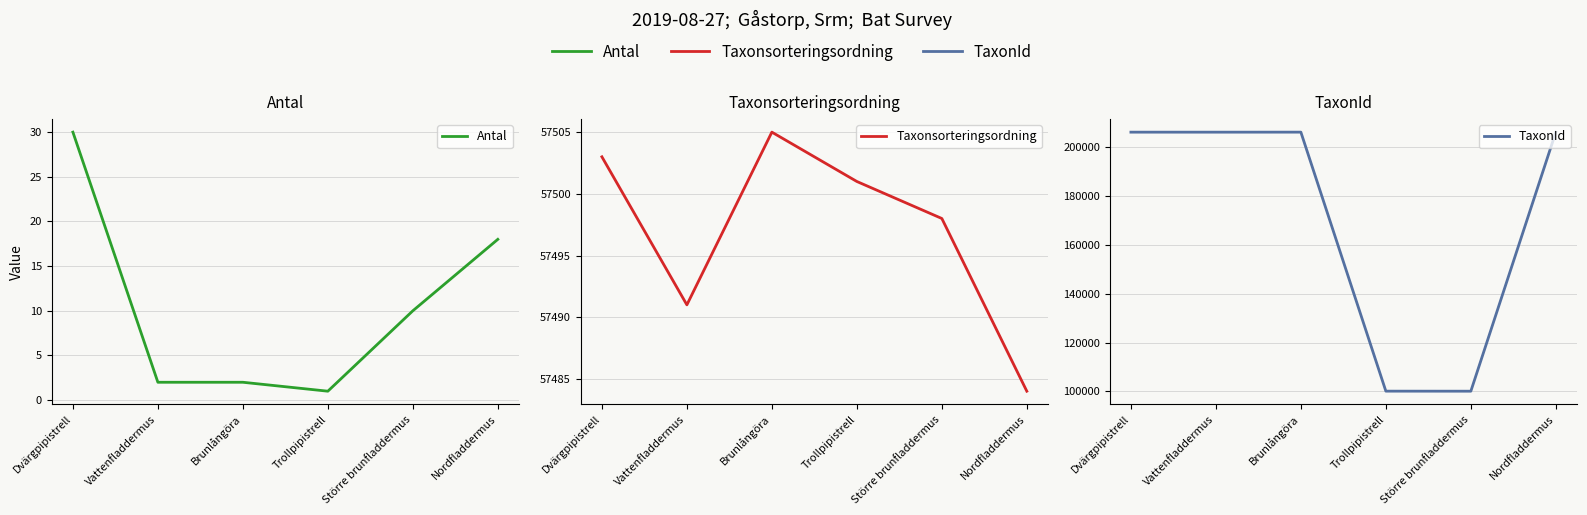

True or false: TaxonId has a value of 141414 at Trollpipistrell.

False